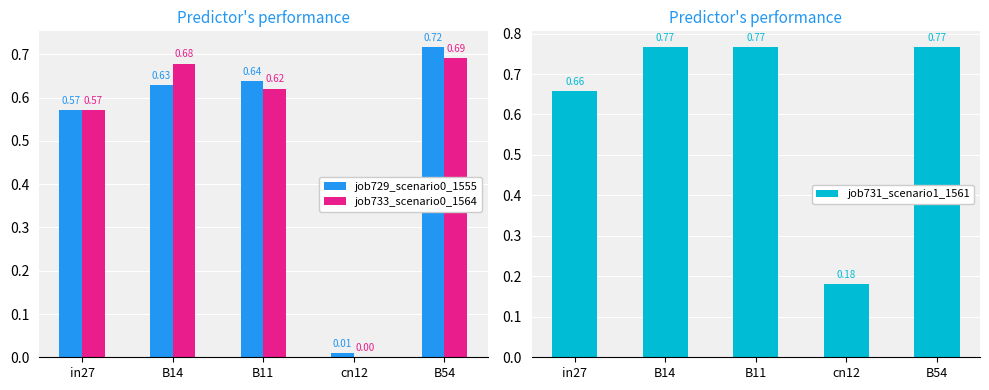

Rank the series at B11 from highest to lowest value.

job731_scenario1_1561, job729_scenario0_1555, job733_scenario0_1564